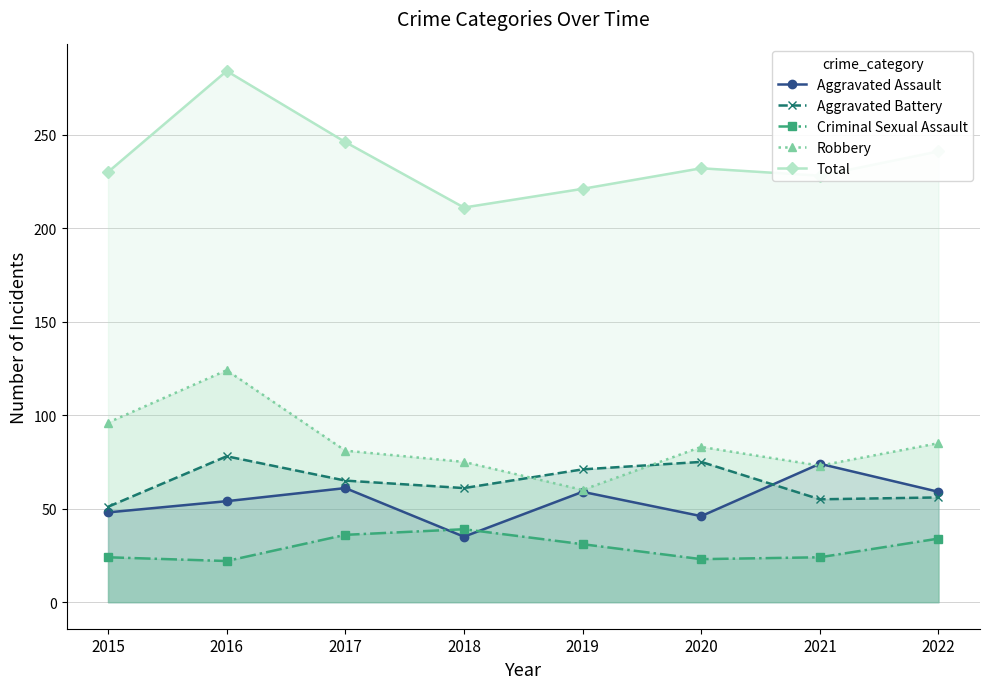

Reading left to right, what are all the values shown in this chart?

Aggravated Assault: 48	54	61	35	59	46	74	59
Aggravated Battery: 51	78	65	61	71	75	55	56
Criminal Sexual Assault: 24	22	36	39	31	23	24	34
Robbery: 96	124	81	75	60	83	73	85
Total: 230	284	246	211	221	232	228	241